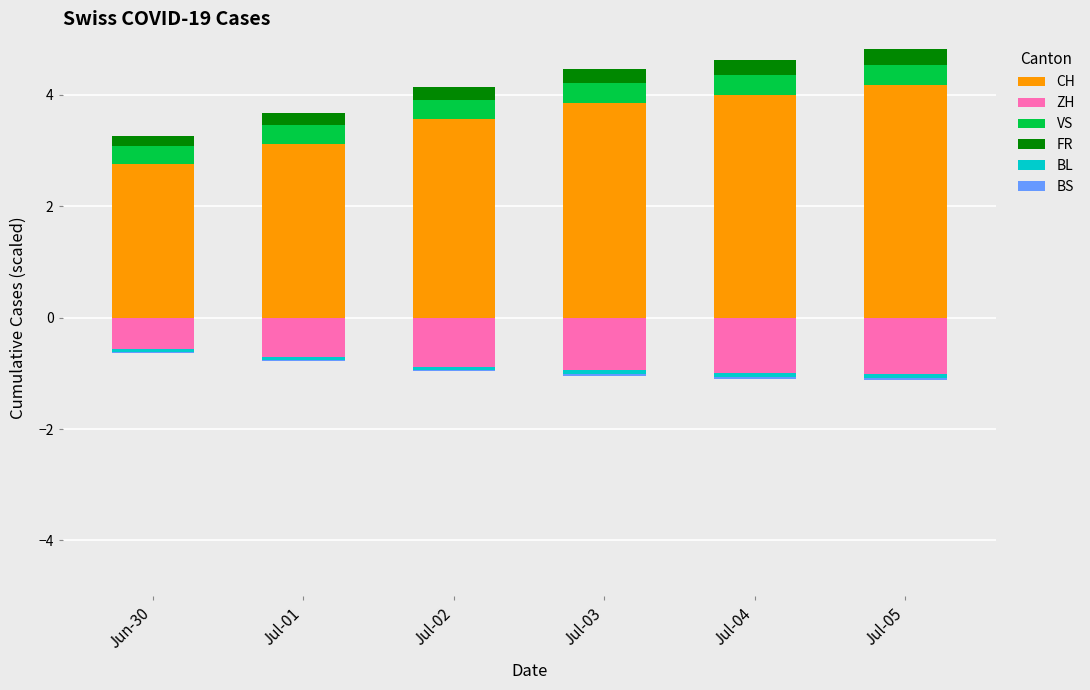

What is the minimum value for CH?

2.8